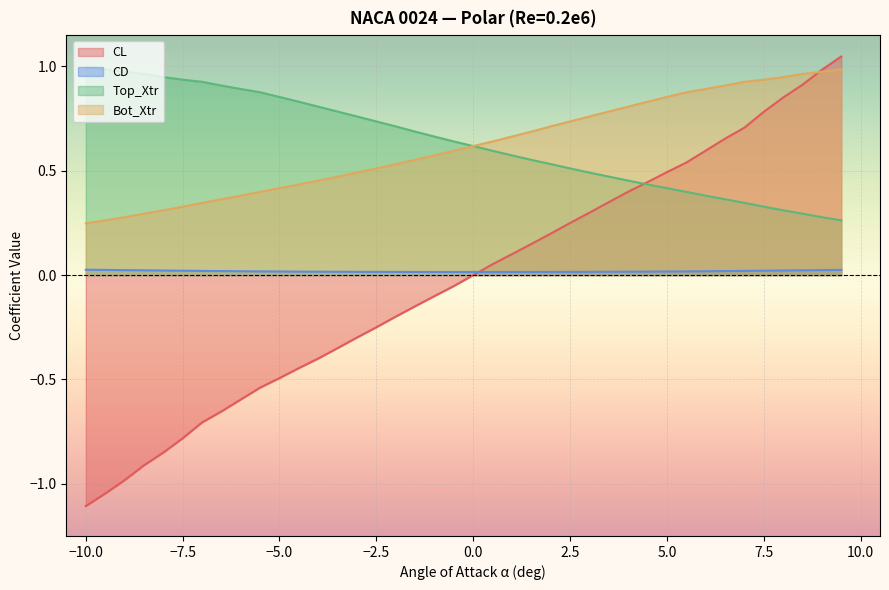

How many lines are shown in the chart?

4